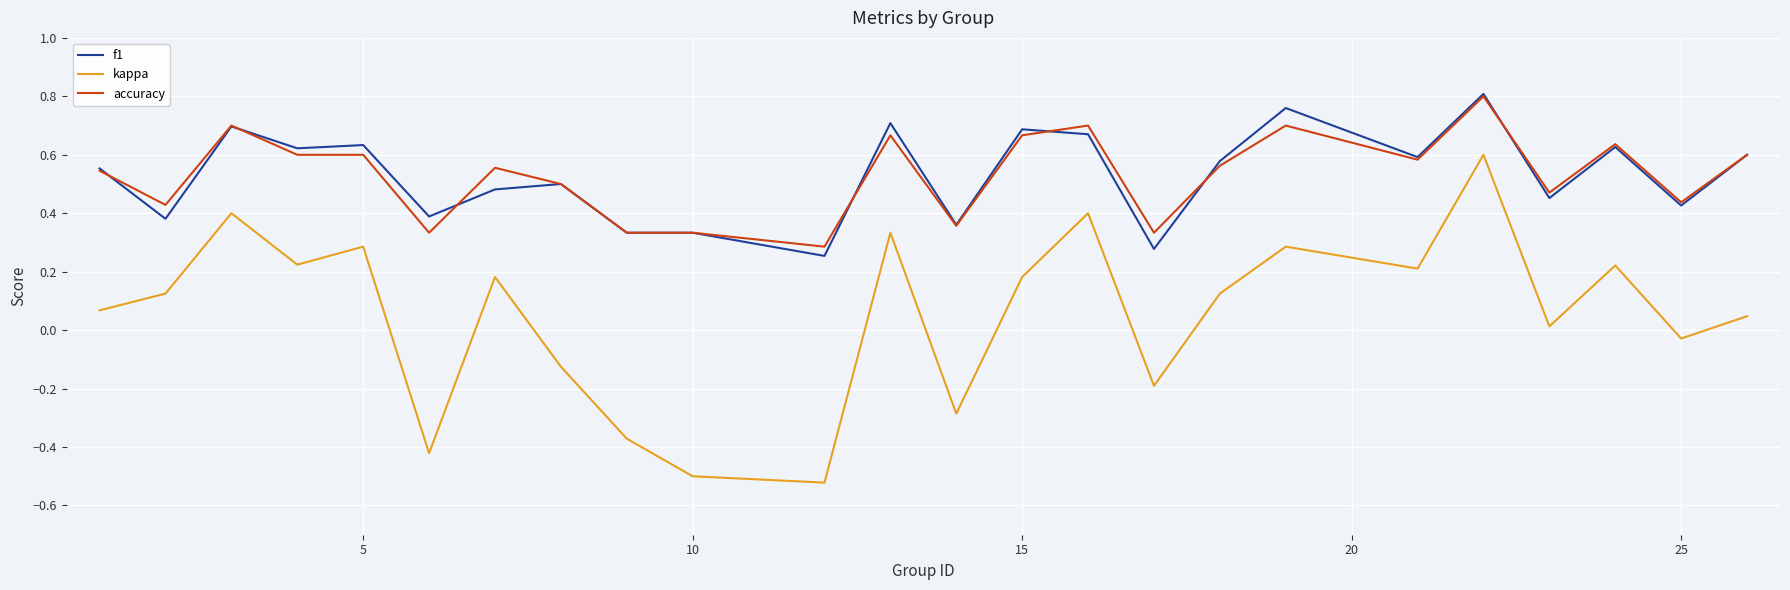

True or false: accuracy and kappa cross at least once.

False